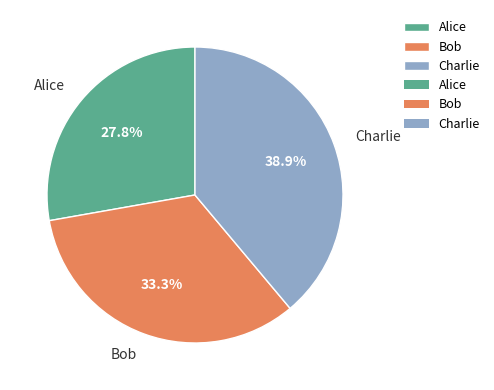

To the nearest percent, what portion does Charlie represent?

39%